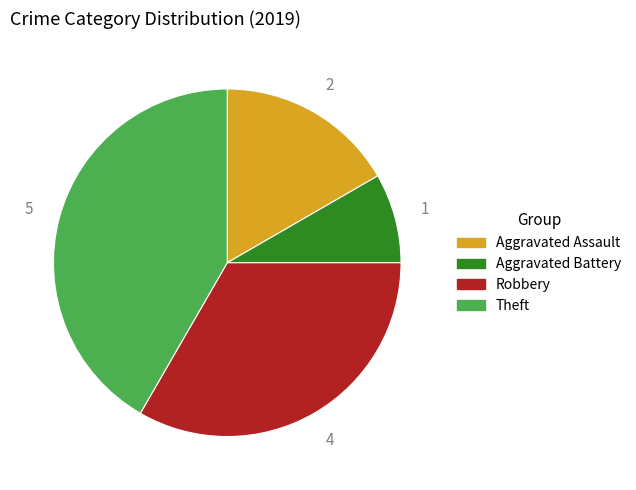

True or false: Aggravated Assault accounts for 24% of the total.

False